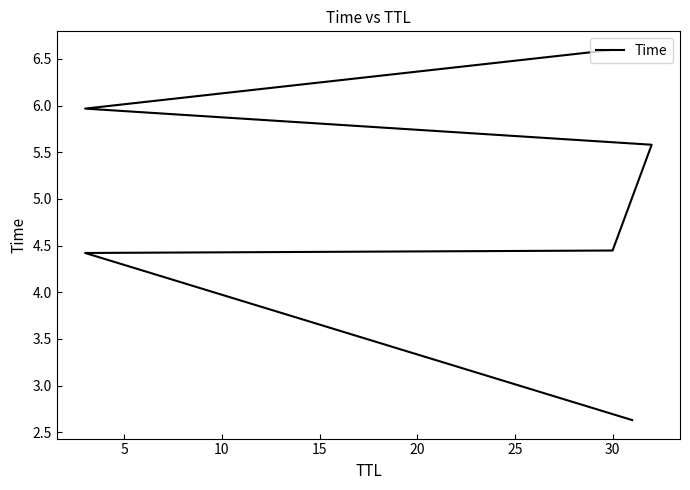

The chart shows a value of 4.4 at 30. True or false?

True